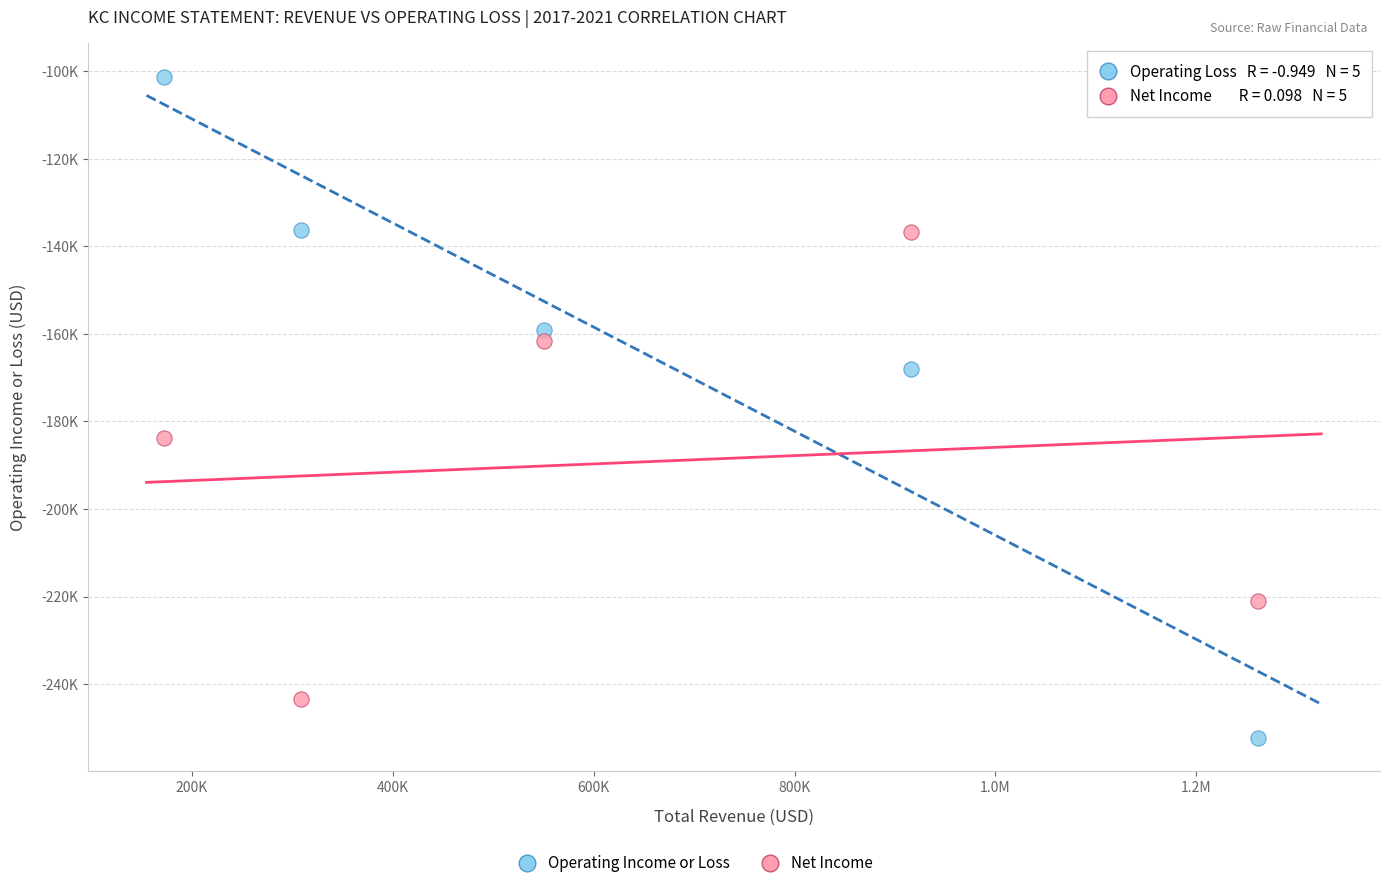

Which series contains the highest Y value?

Operating Income or Loss